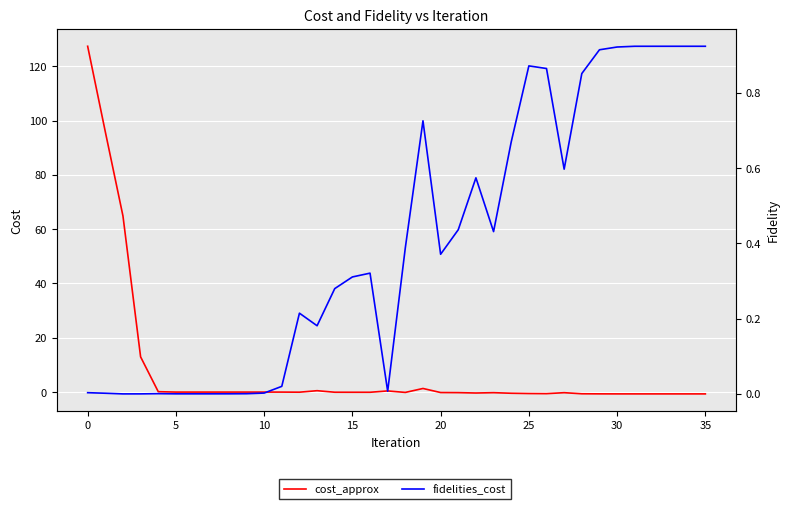

What is the difference between the second highest and minimum values in the fidelities_cost series?

0.9